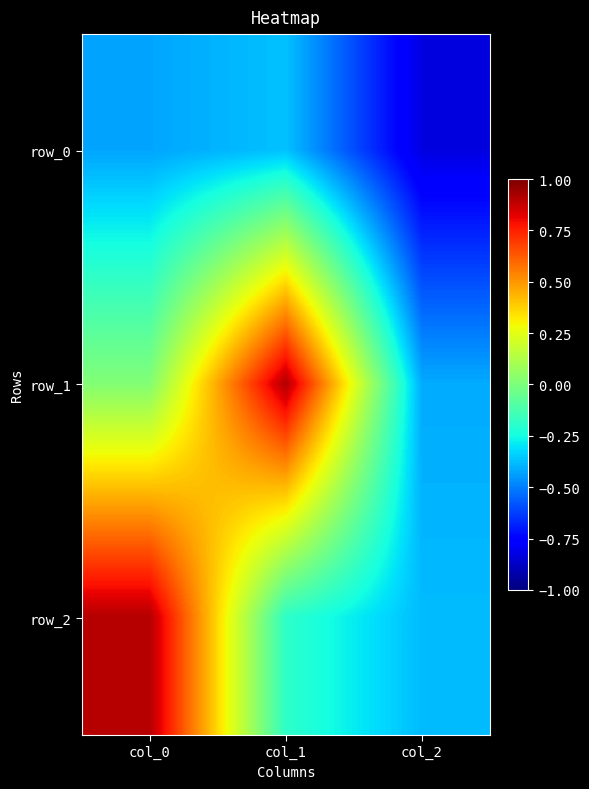

The row_1 series shows -0.7 at col_2. True or false?

False